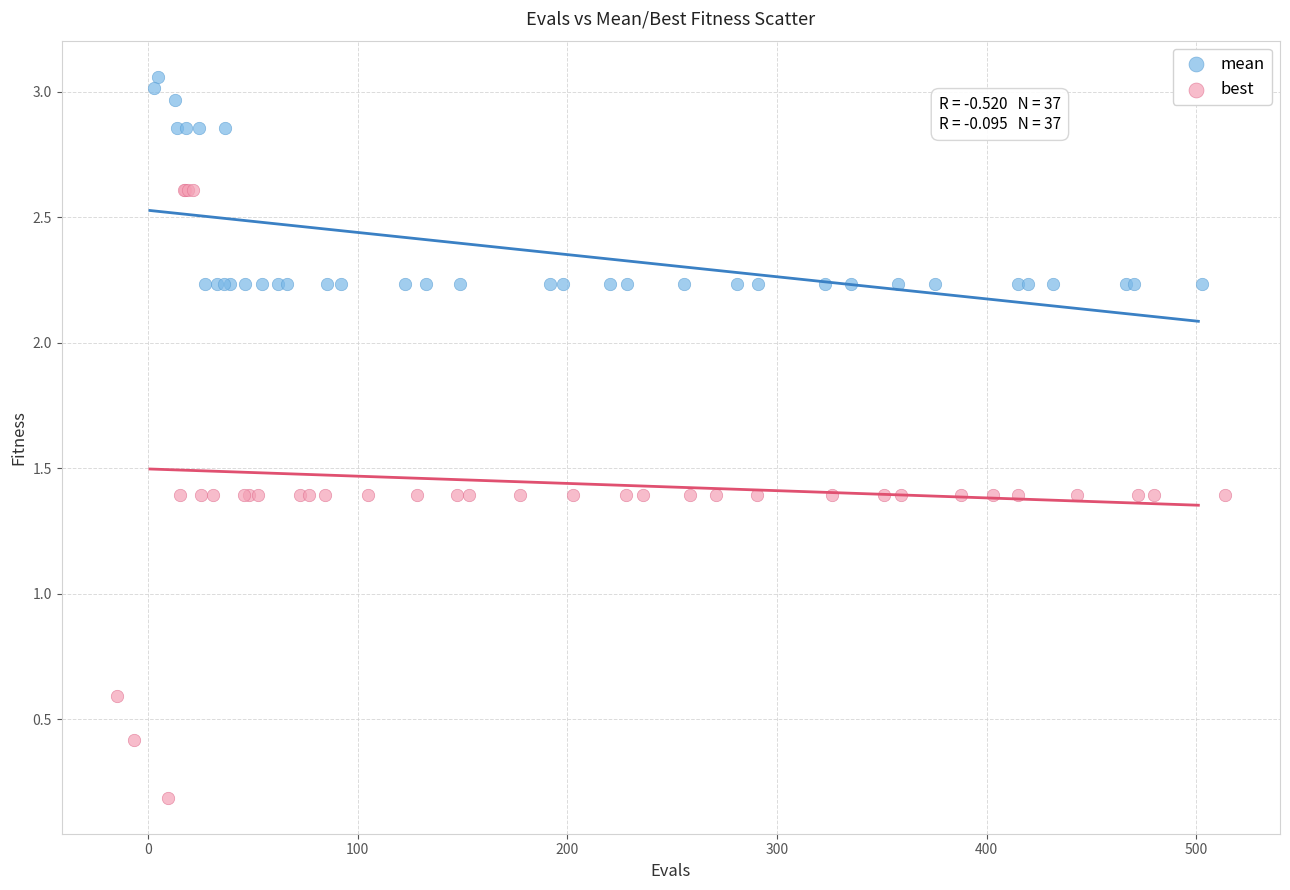

Which series reaches the maximum Y coordinate?

mean